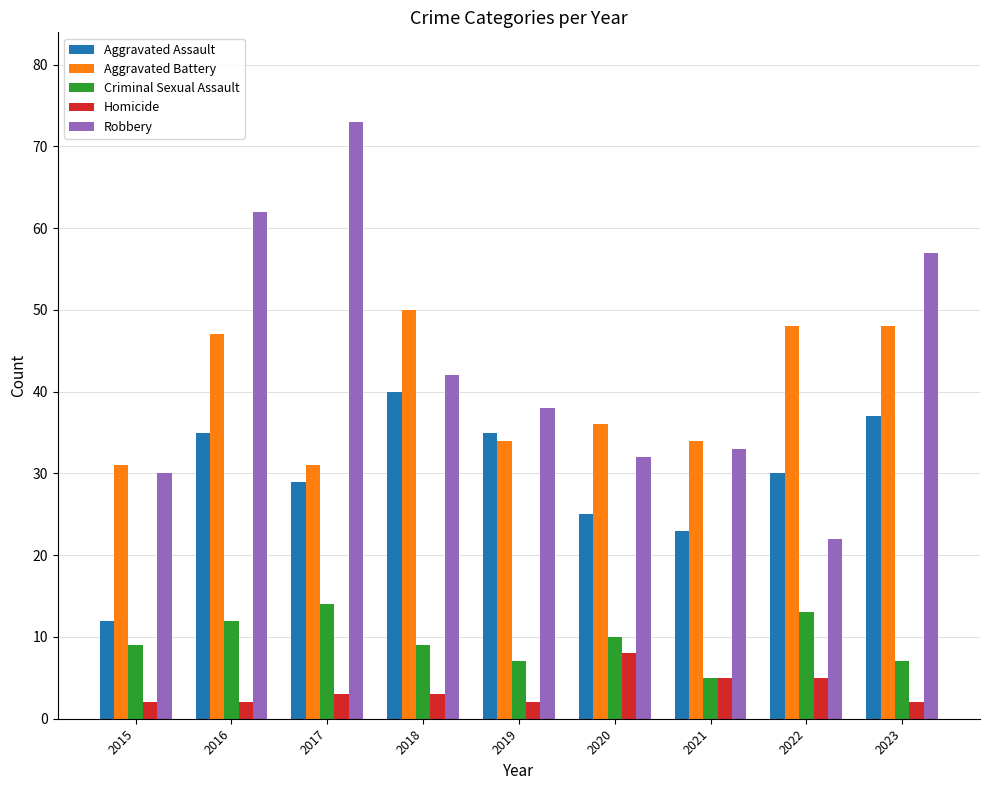

How many values in the Aggravated Assault series are below 30?

4